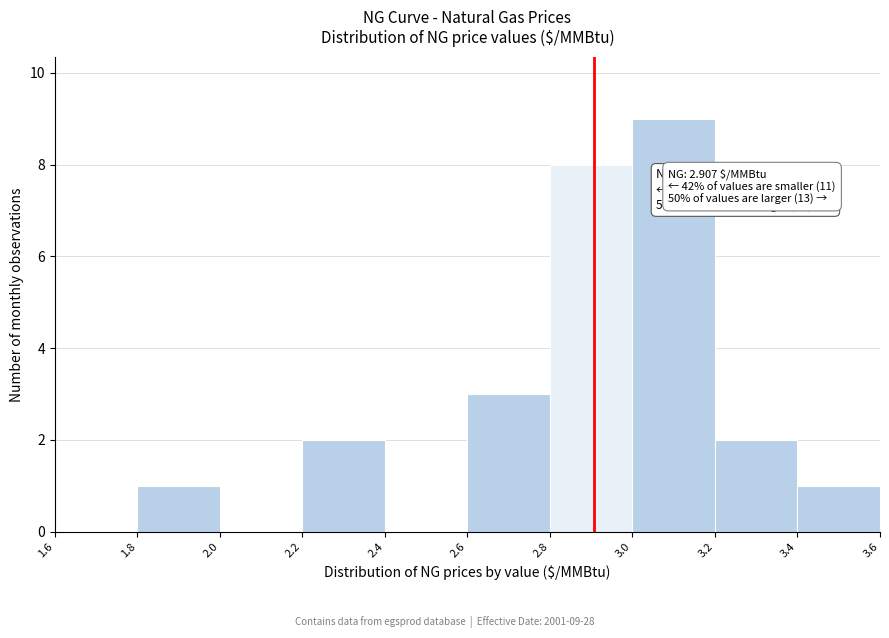

Over which range of the x-axis is the bar tallest?

3.0 to 3.2